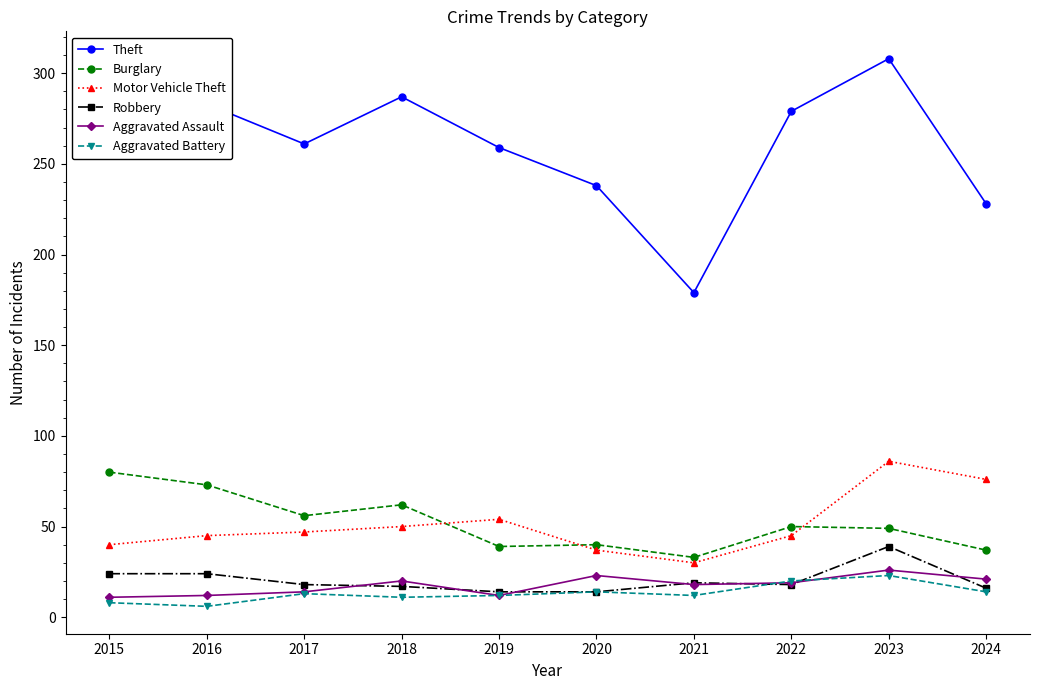

How many intersections are there between Motor Vehicle Theft and Burglary?

3